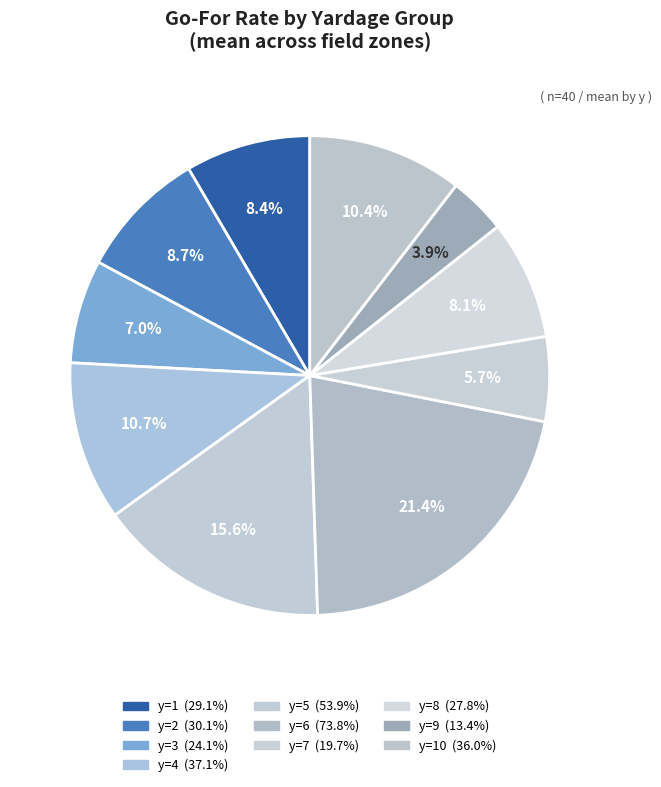

How many slices are in this pie chart?

10